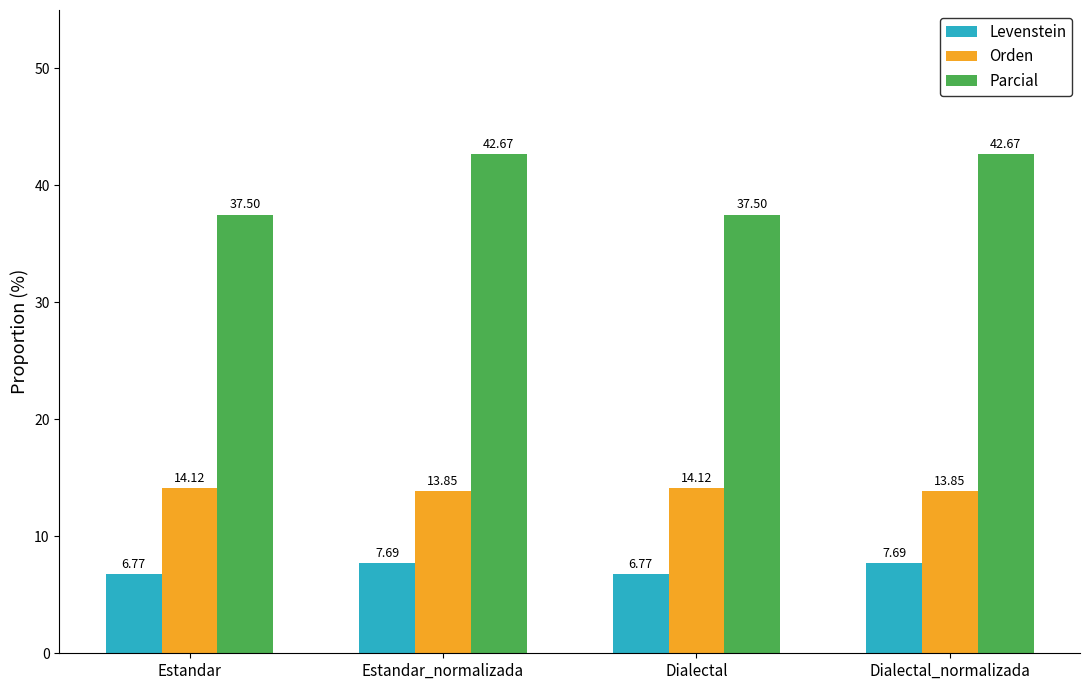

What is the difference between the Orden values at Dialectal_normalizada and Dialectal?

0.3